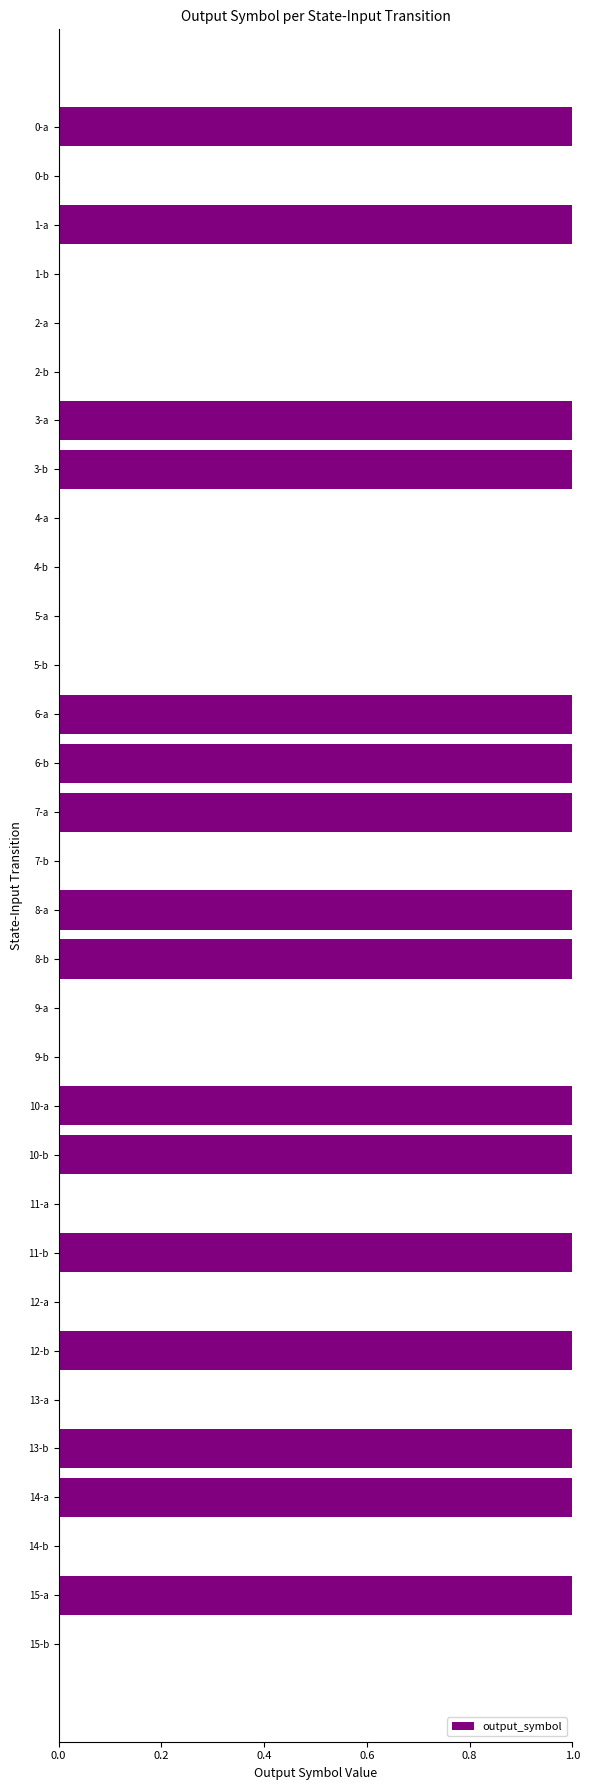

Is it true that the value at 1-a is 0?

False